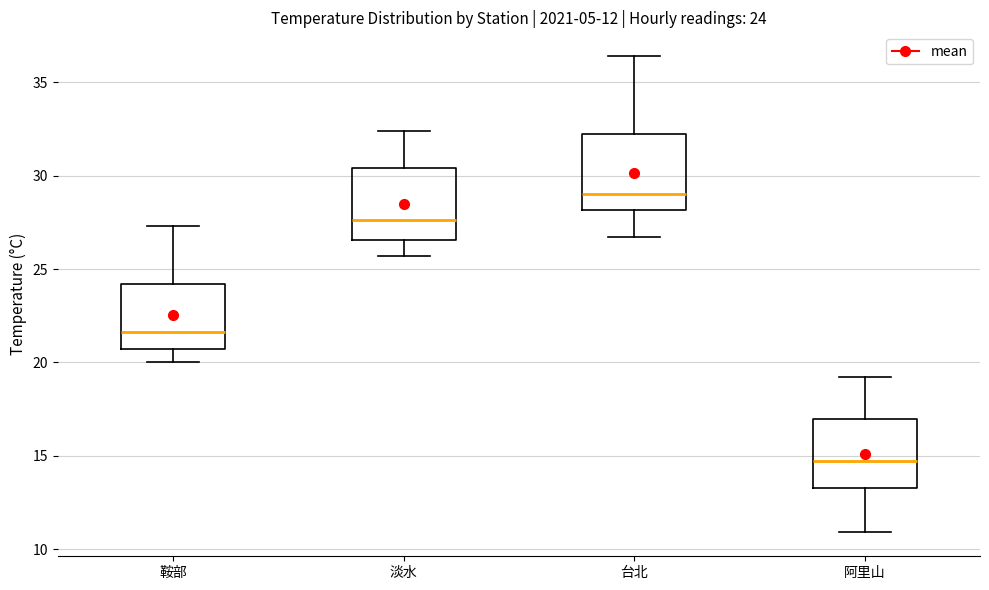

Which box's median line is the highest?

台北